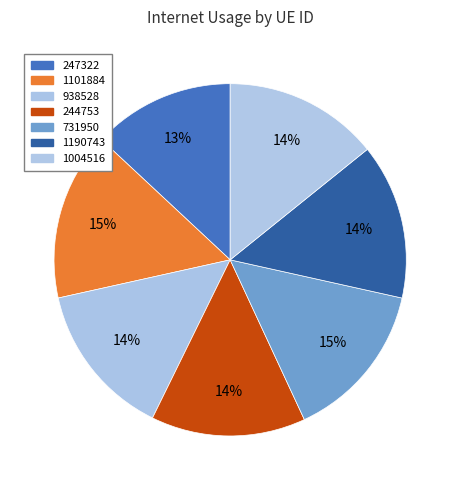

Which category has the biggest portion of the pie?

1101884